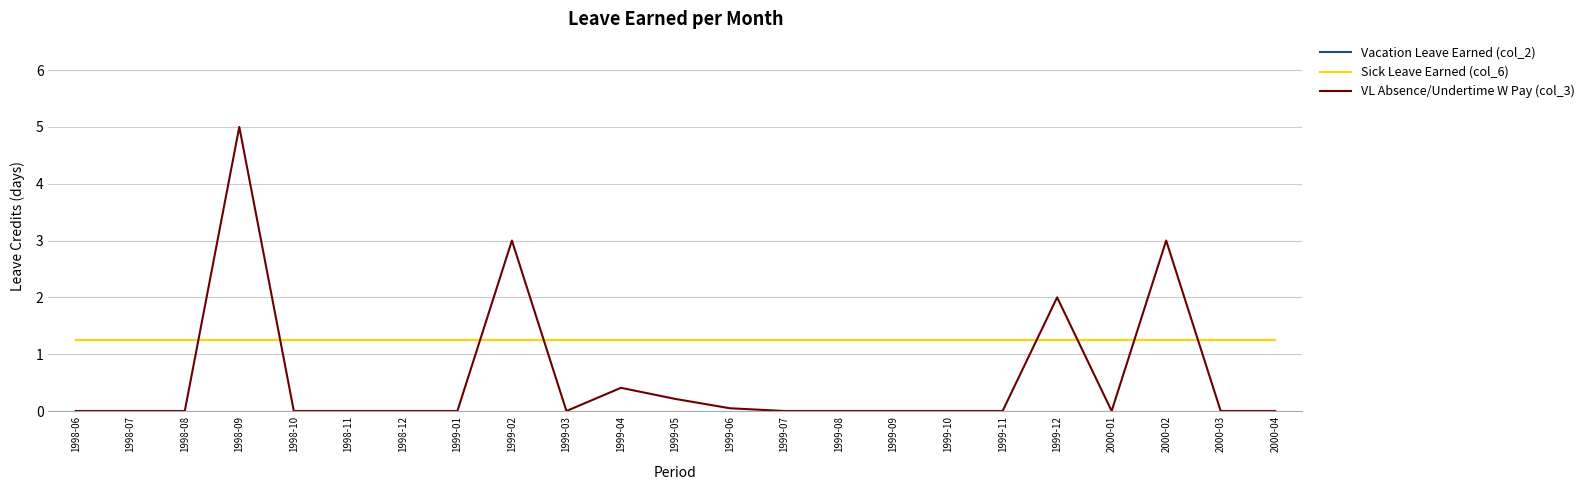

Which series has the largest total across all categories?

Vacation Leave Earned (col_2)